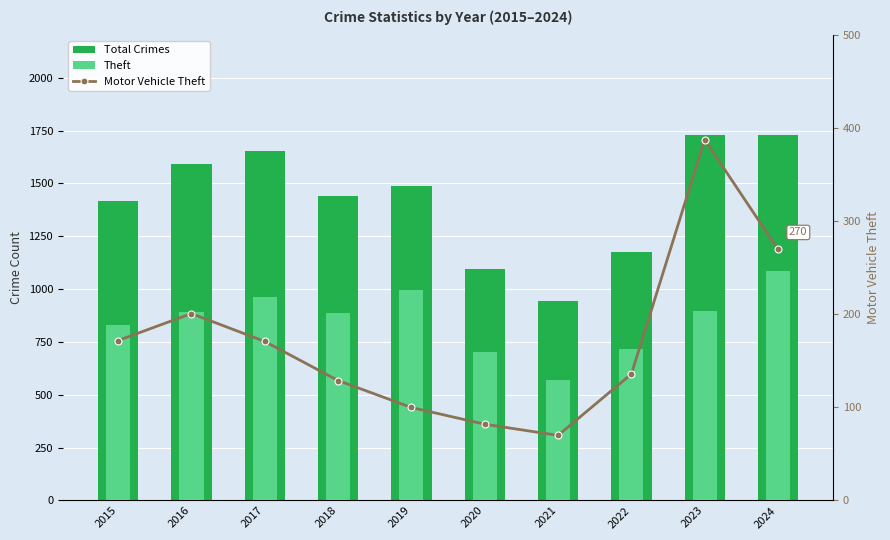

How many data points in Theft are above 894?

4